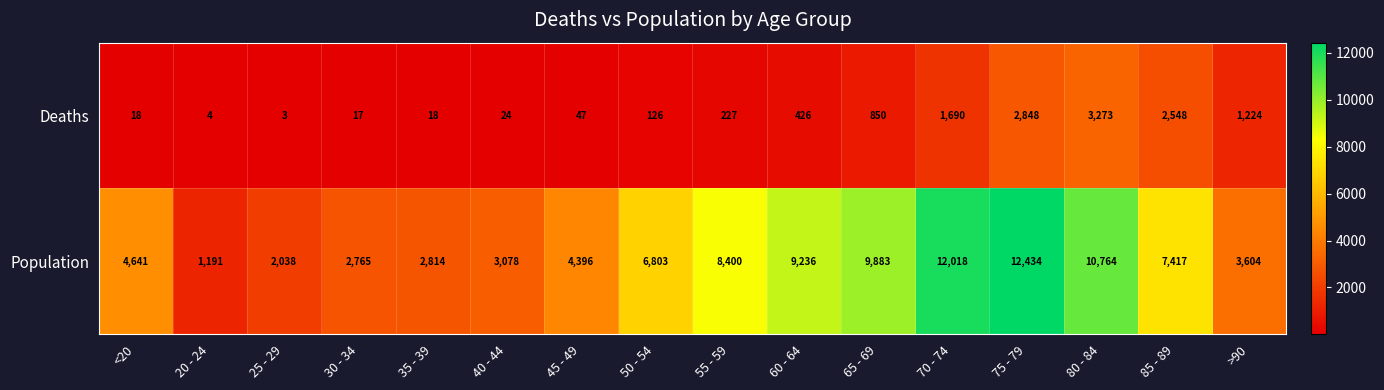

What is the spread (max minus min) of values at <20?

4623